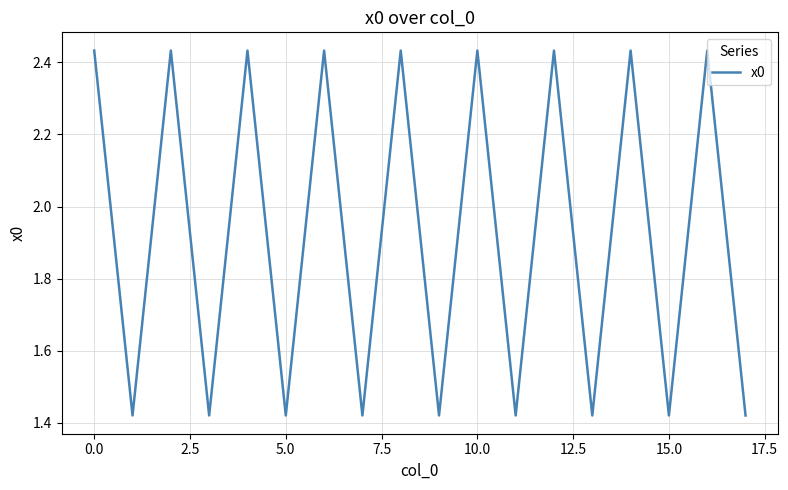

What is the difference between the maximum and minimum values?

1.0